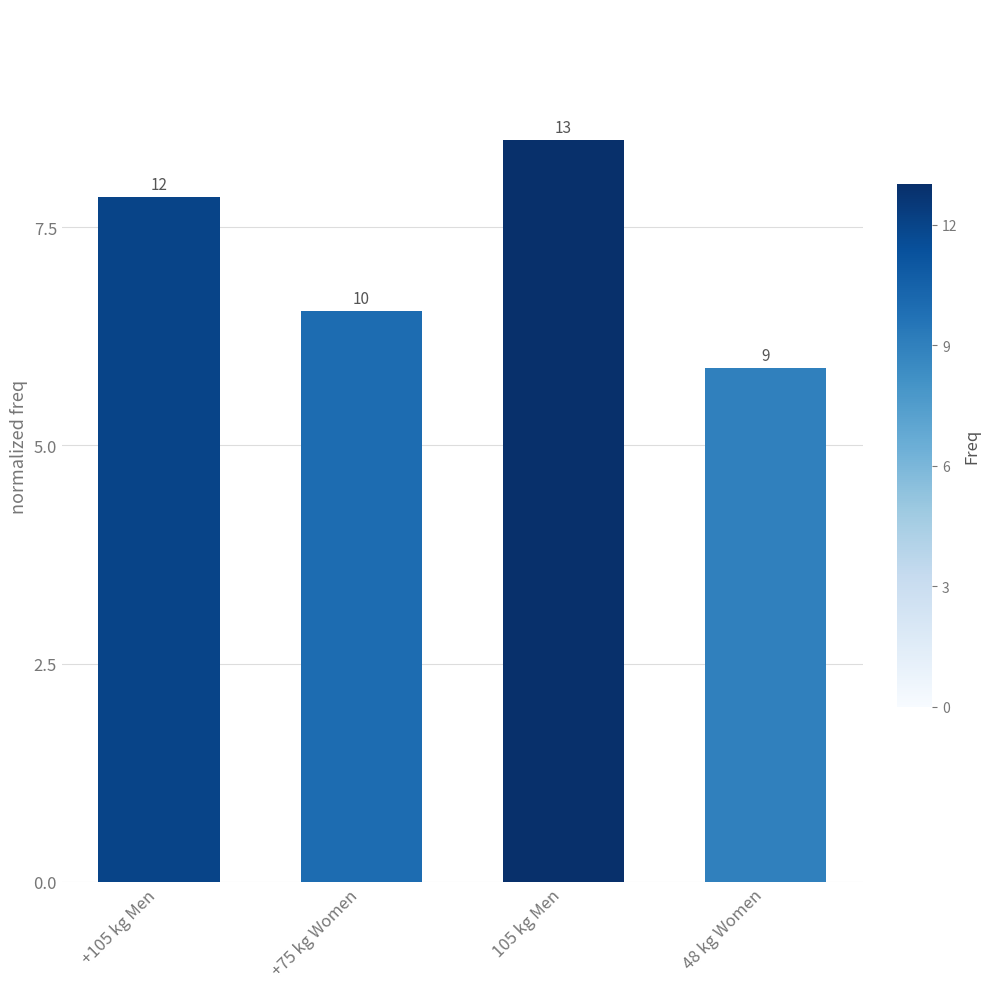

What is the approximate value at +75 kg Women?

6.5